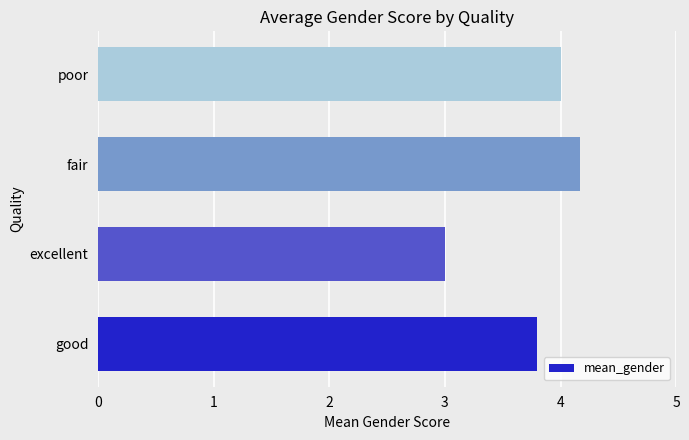

Is it true that the value at poor is 4.0?

True